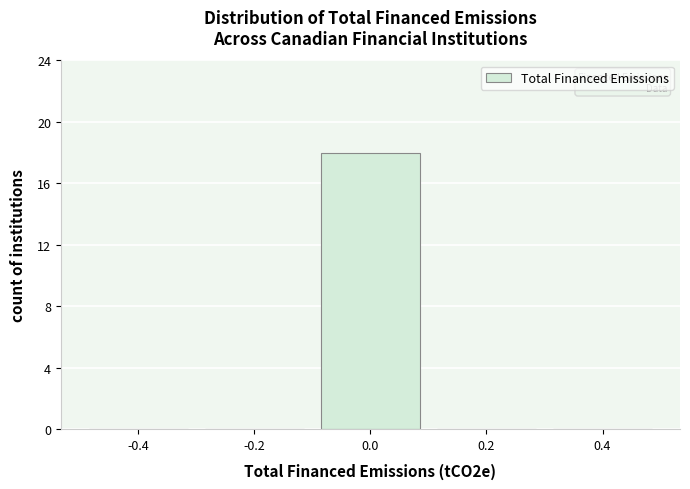

Reading left to right, transcribe this chart: for each bar, give the range it covers on the x-axis and its height. The values are not printed on the chart, so give them approximately, as read against the axis.

-0.5 to -0.3: 0
-0.3 to -0.1: 0
-0.1 to 0.1: 18
0.1 to 0.3: 0
0.3 to 0.5: 0